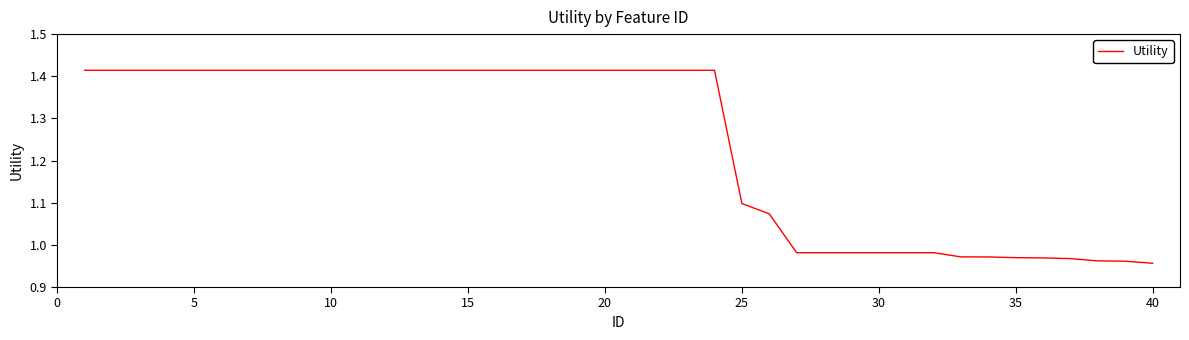

What is the difference between the maximum and minimum values?

0.5